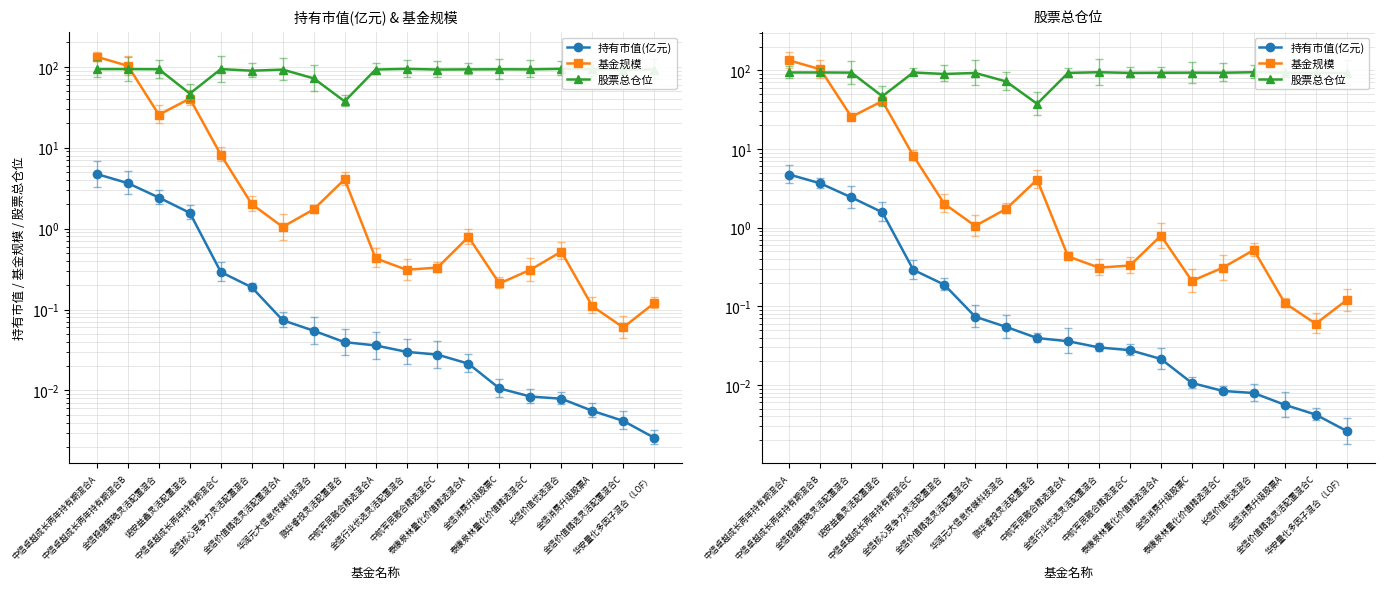

True or false: 基金规模 has more than 0 points higher than both neighbors.

True